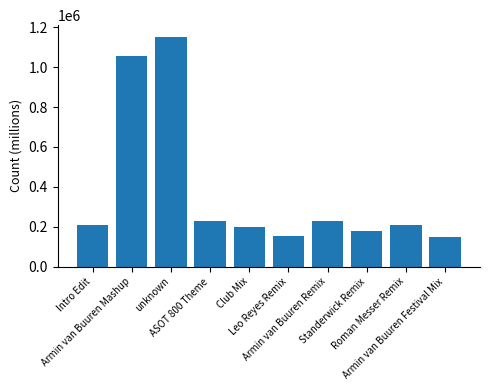

What is the sum of all values?

3767541